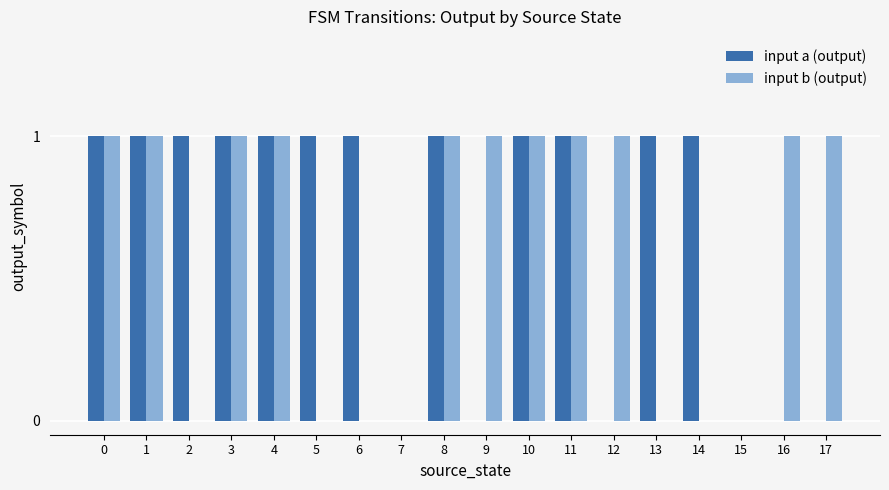

How many distinct data groups are displayed?

2